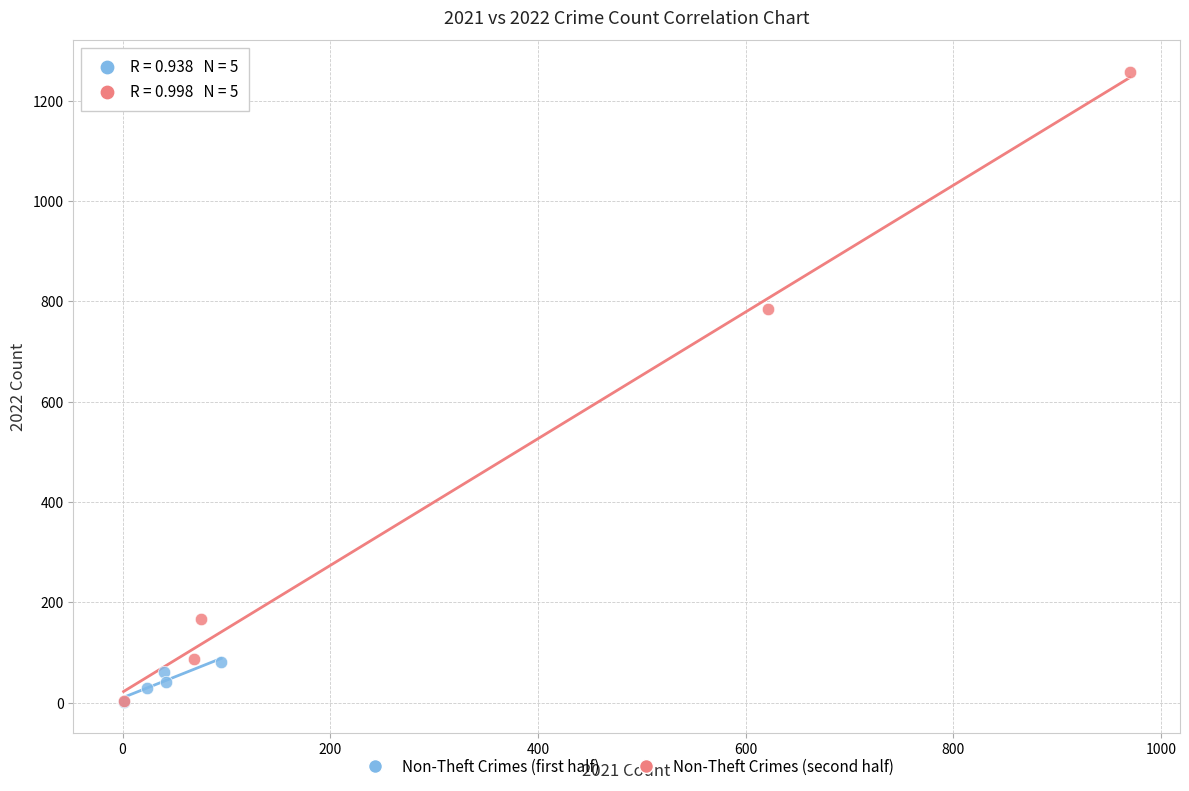

Which series reaches the maximum Y coordinate?

Non-Theft Crimes (second half)